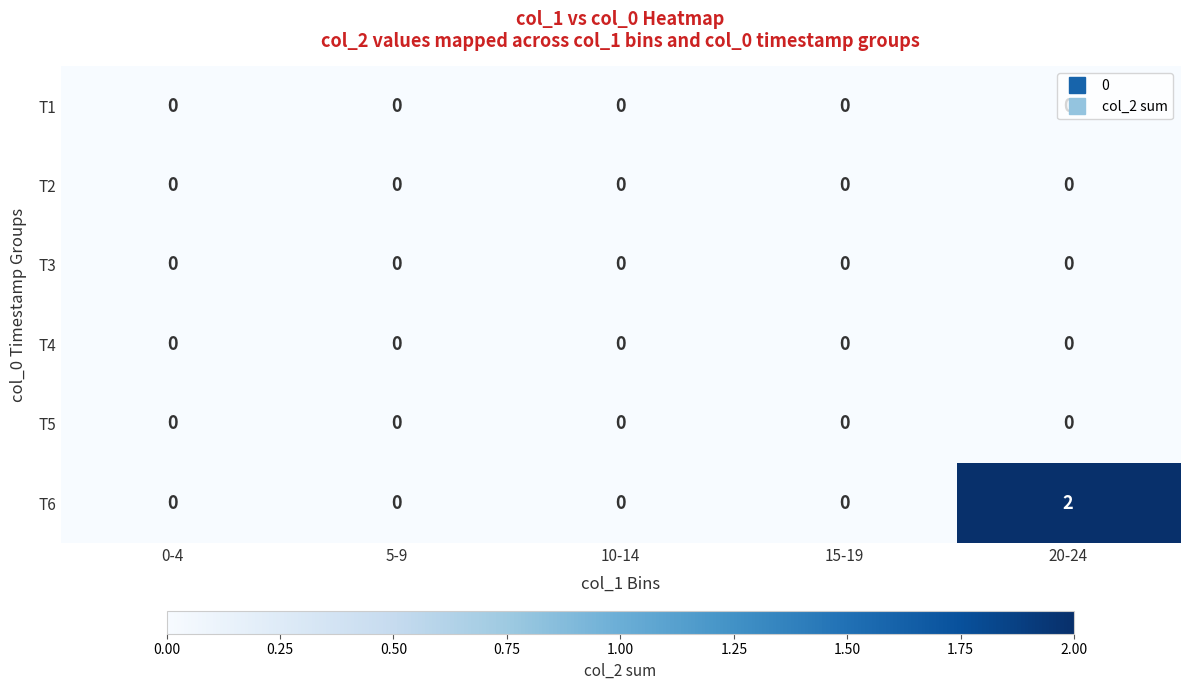

Which series has the largest range (max minus min)?

T6